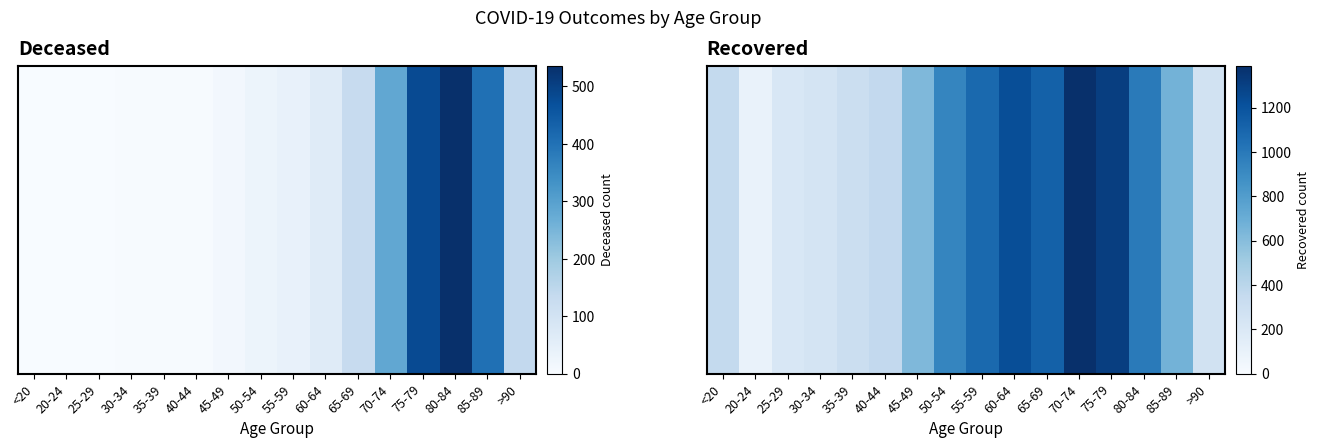

What is the maximum value shown in the chart?

1389